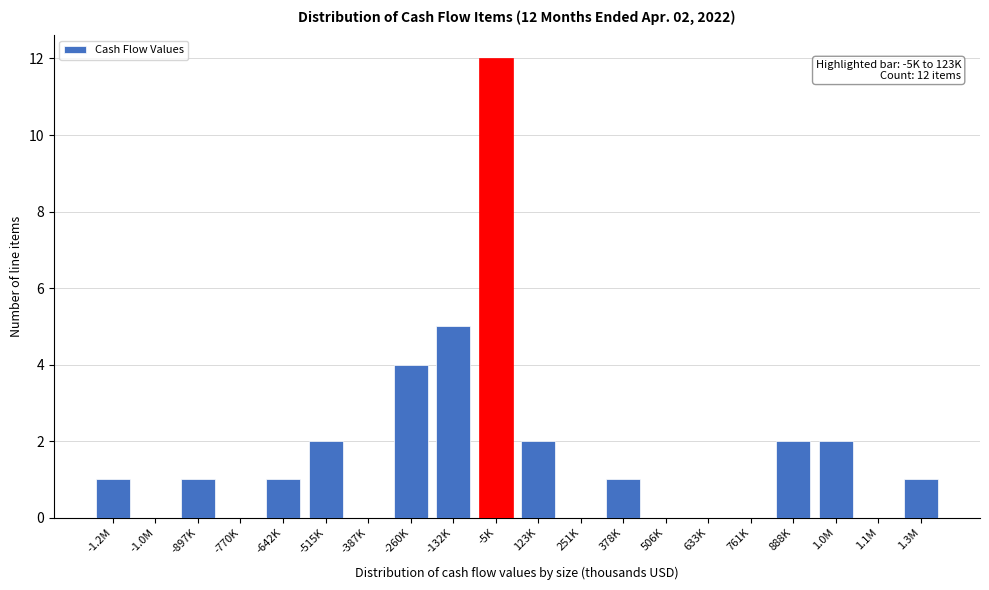

Is it true that the value at -387K is 0?

True